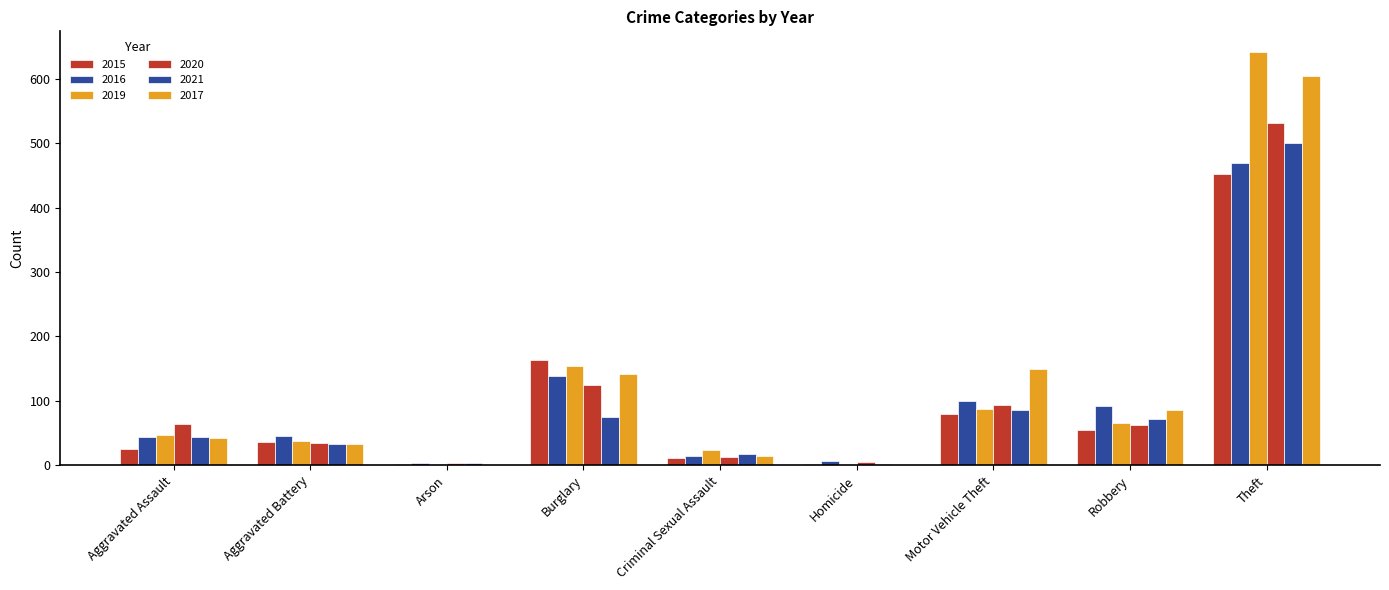

Does the chart contain stacked bars?

No